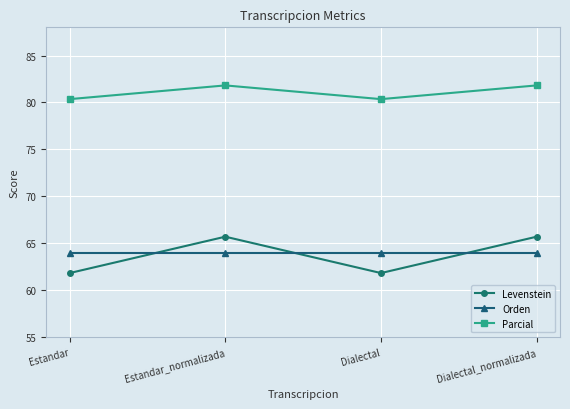

At how many categories does at least one series exceed 73?

4